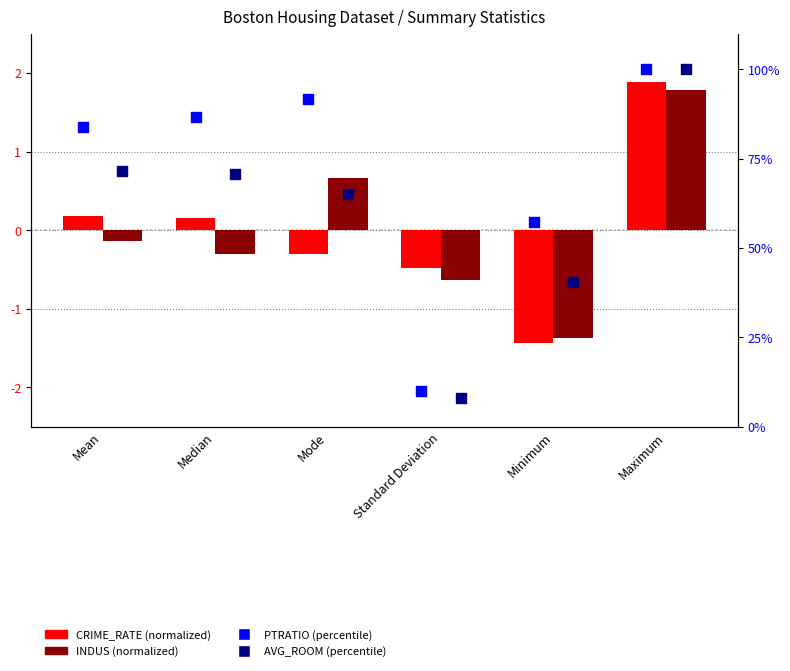

Which series has the largest total across all categories?

PTRATIO (percentile)